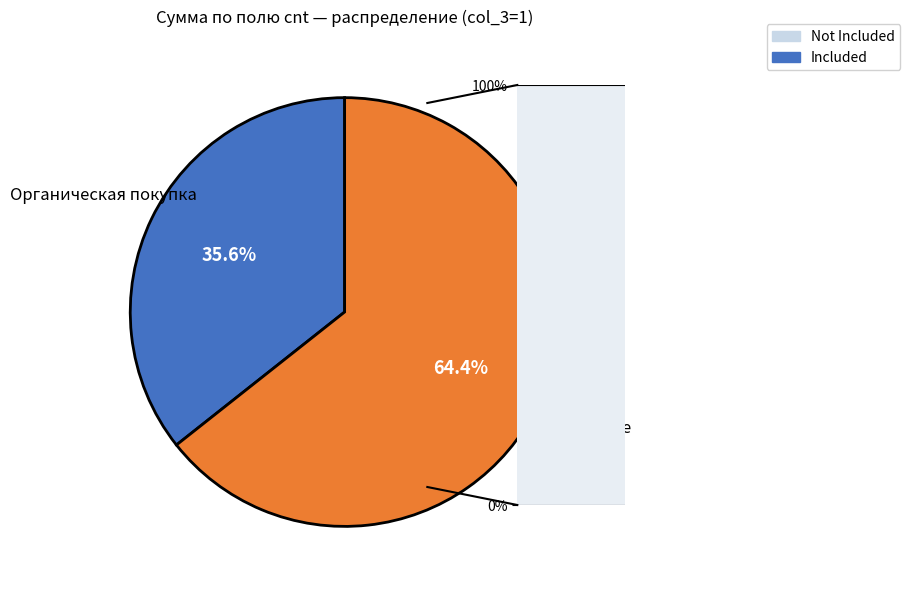

Which slice is the largest?

Остальные